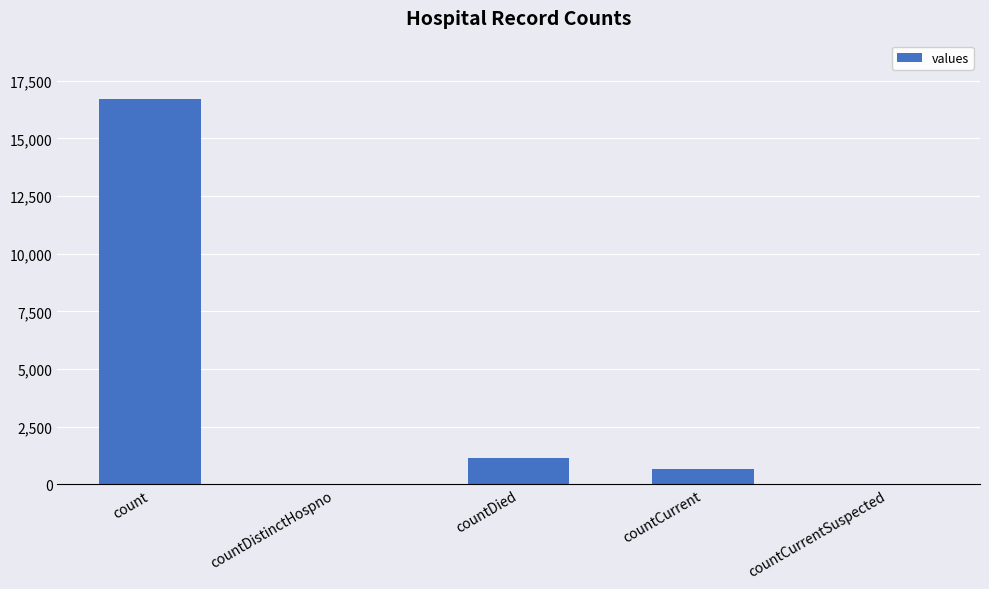

What is the difference between the values at count and countCurrentSuspected?

16729